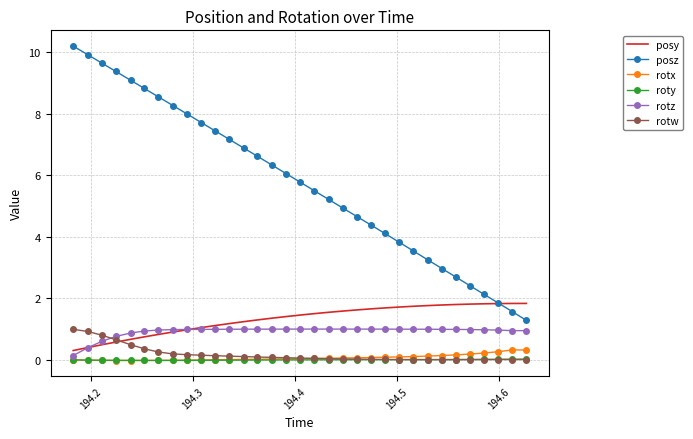

Which series has the largest total across all categories?

posz